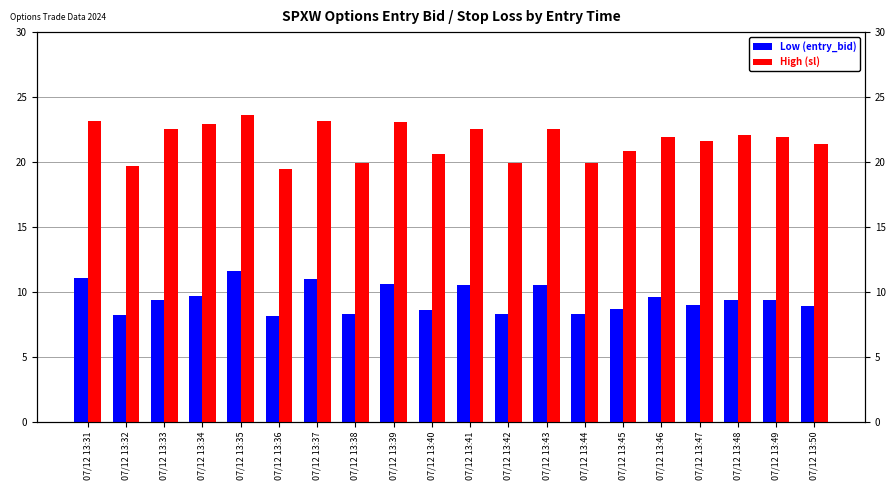

Which series has the widest spread of values?

High (sl)